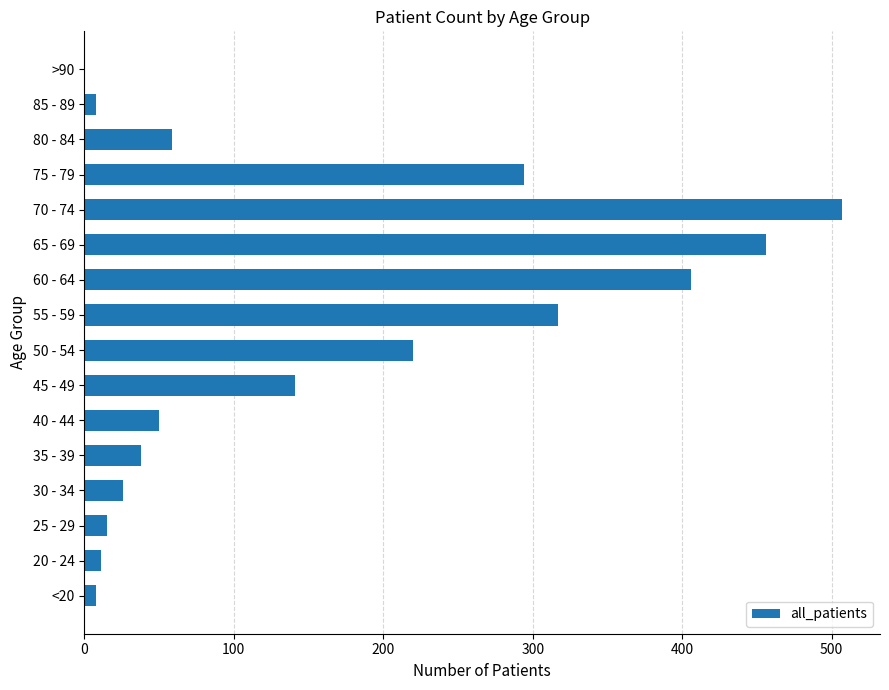

Which label corresponds to the largest value in the chart?

70 - 74